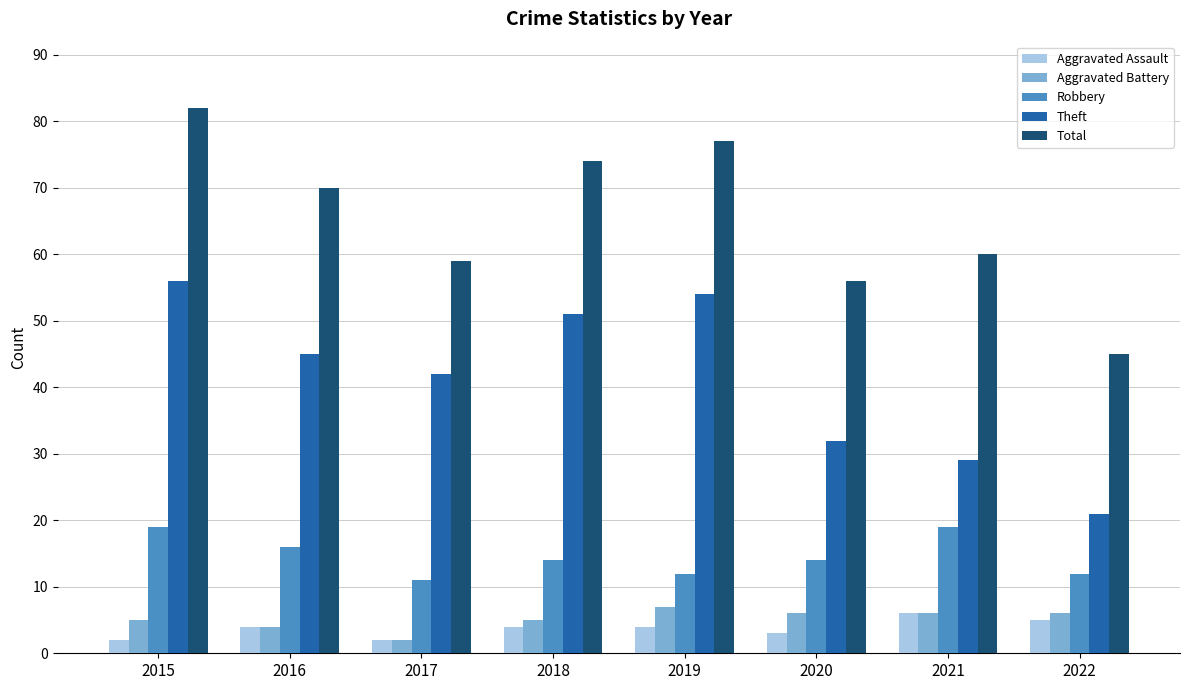

The Theft series shows 51 at 2018. True or false?

True